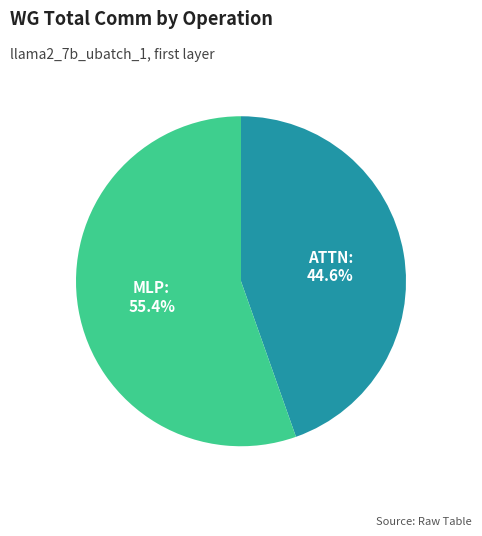

Is there a majority slice in this chart?

Yes